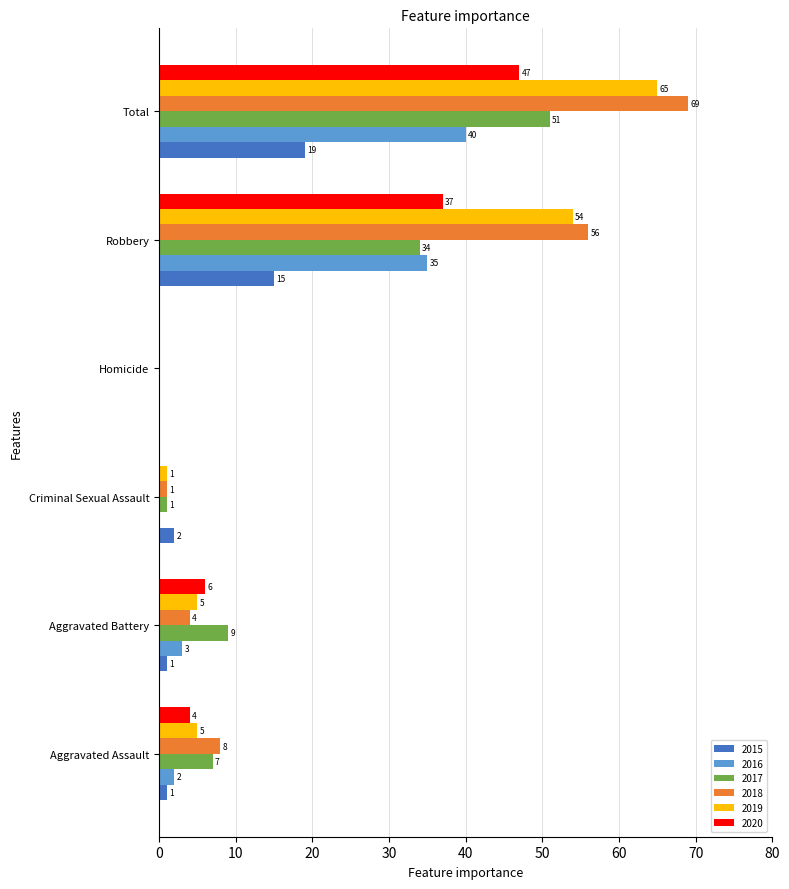

What value does the 2018 series have at Robbery, to the nearest 10?

60